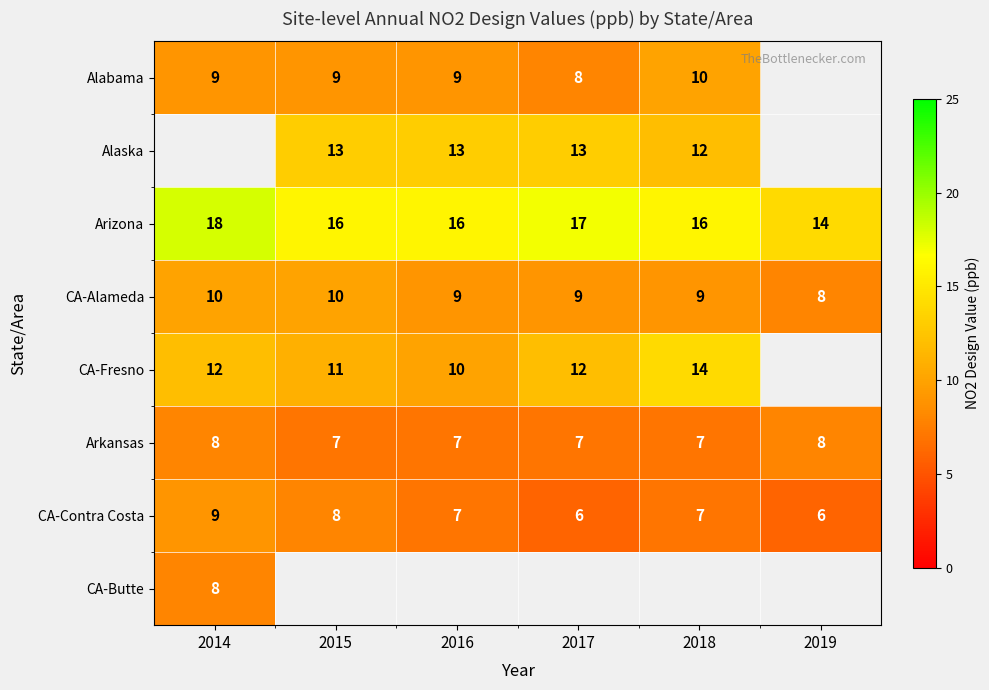

What is the highest value of the CA-Alameda series?

10